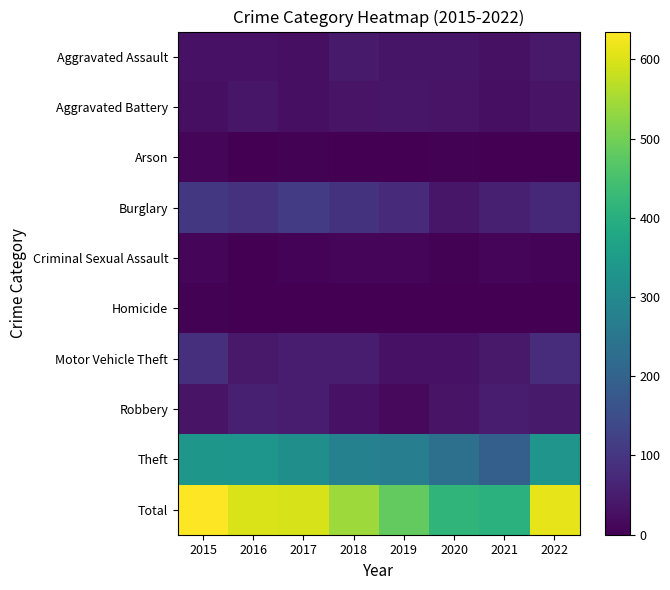

What is the spread (max minus min) of values at 2017?

595